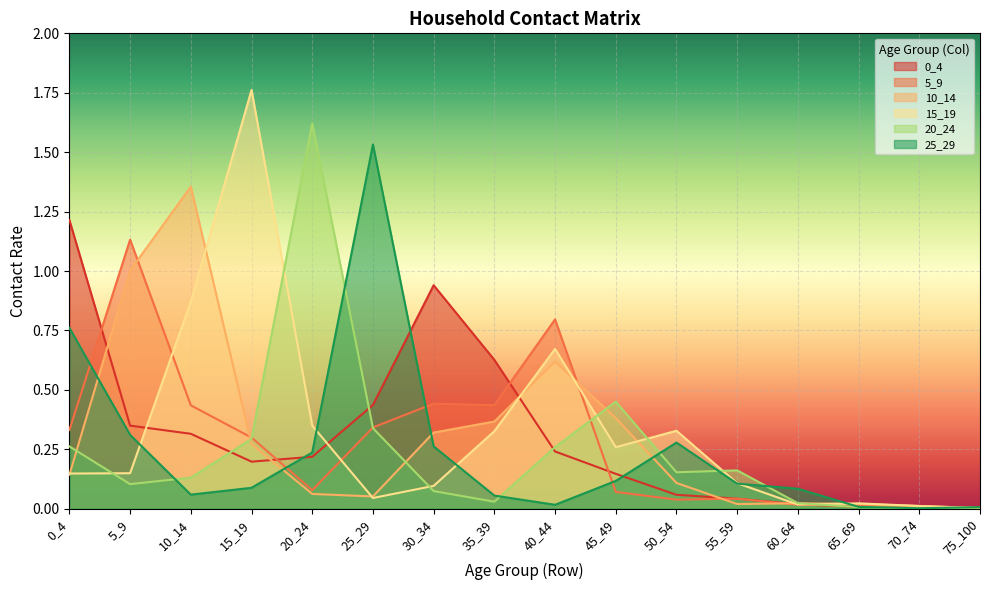

What is the maximum value shown in the chart?

1.8